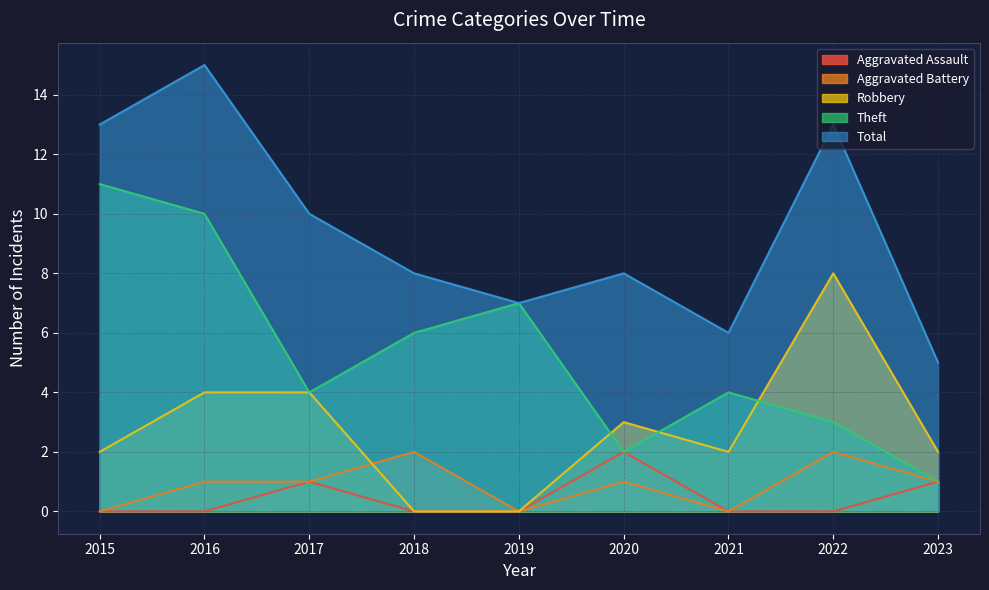

At which label does Aggravated Battery first exceed 1?

2018